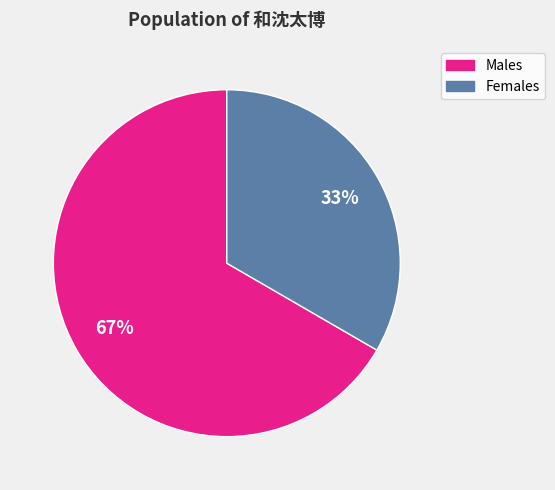

Is there a majority slice in this chart?

Yes